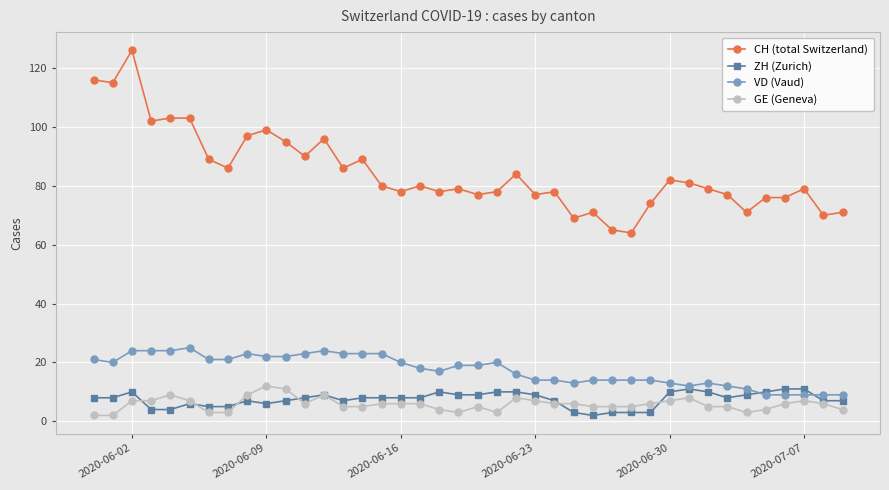

True or false: ZH (Zurich) has more than 2 interior local peaks.

True